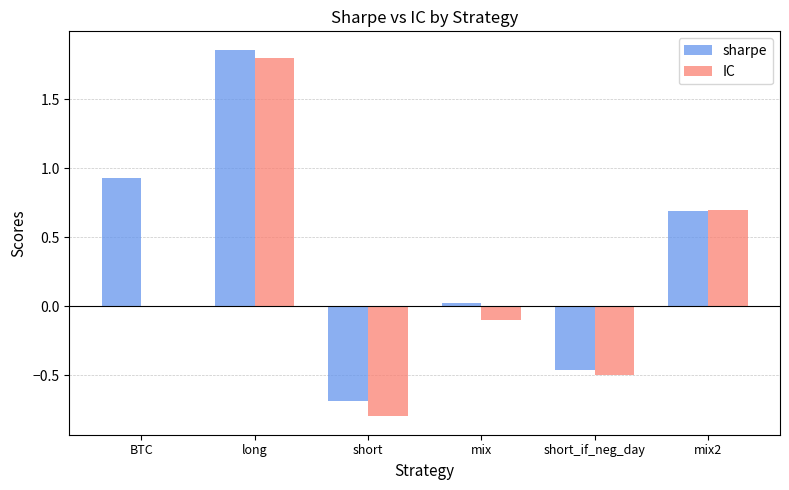

Which series has the widest spread of values?

IC